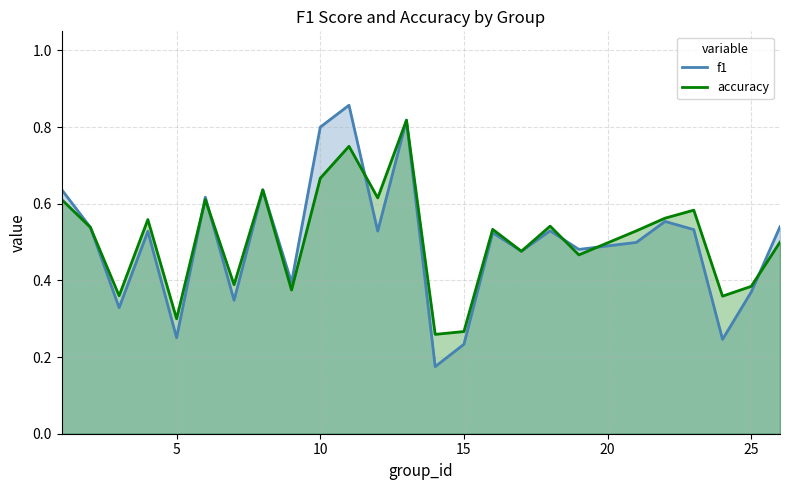

True or false: f1 has more than 0 interior local peaks.

True